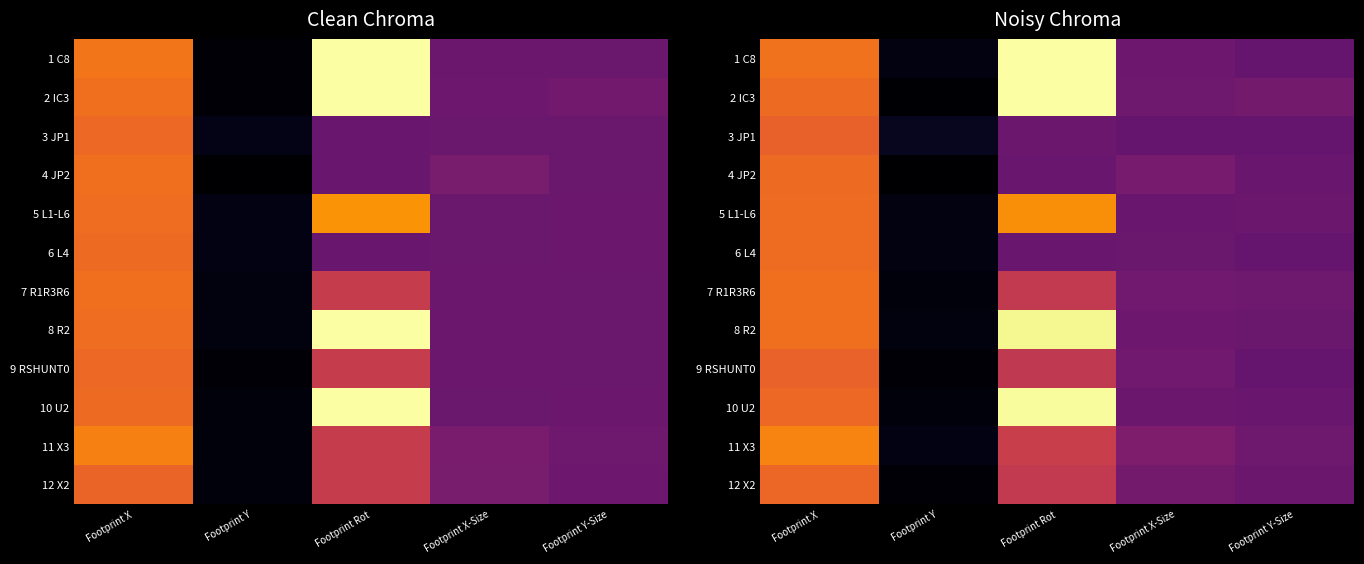

List the series in order of their peak value, highest first.

2 IC3, 1 C8, 10 U2, 8 R2, 5 L1-L6, 11 X3, 7 R1R3R6, 6 L4, 4 JP2, 12 X2, 9 RSHUNT0, 3 JP1